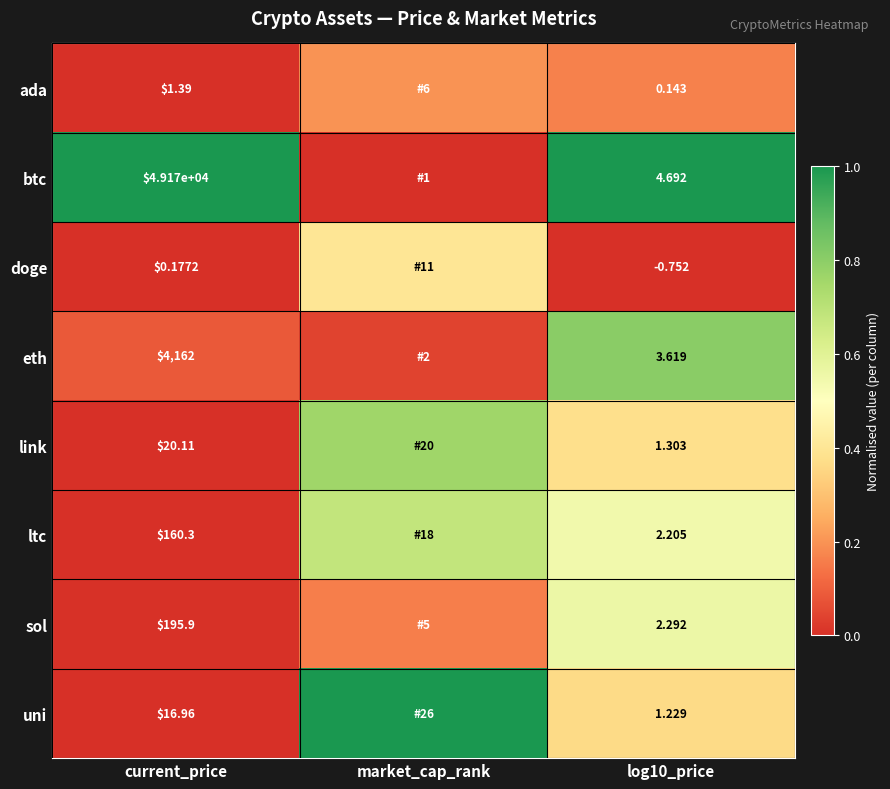

Rank the series at log10_price from lowest to highest value.

doge, ada, uni, link, ltc, sol, eth, btc